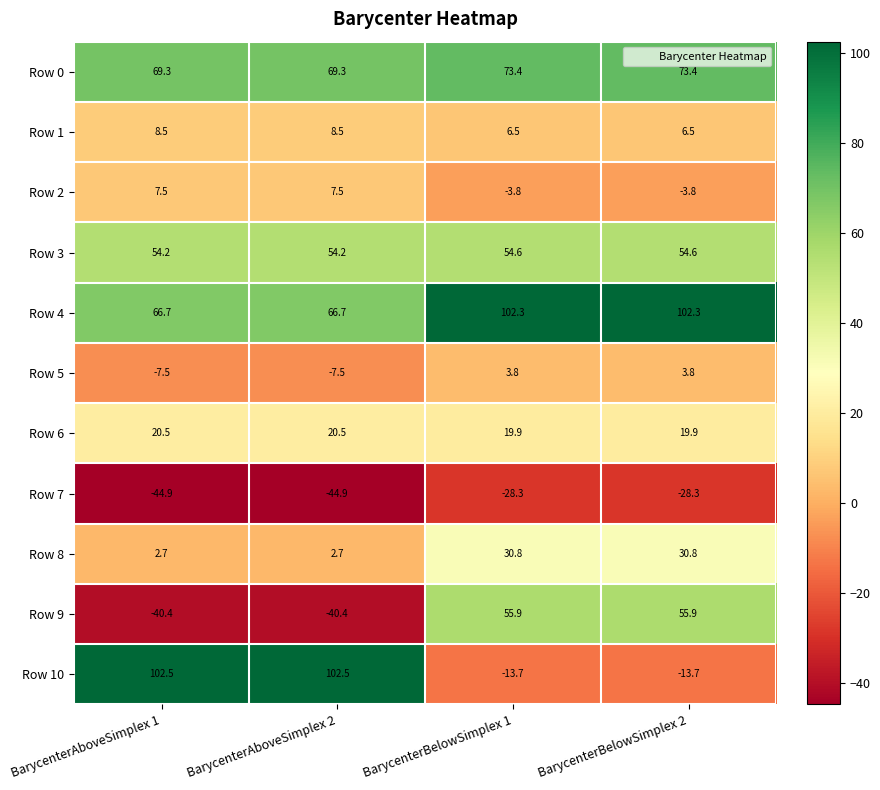

The value of Row 0 at BarycenterAboveSimplex 2 is 95.3. True or false?

False